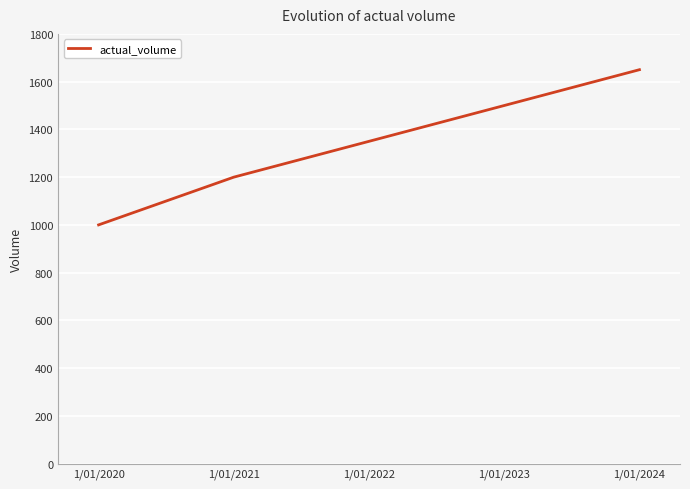

What is the difference between the maximum and minimum values?

650